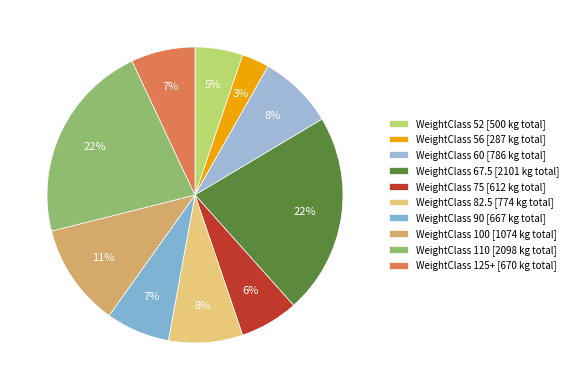

Rank the categories by value from lowest to highest.

56, 52, 75, 90, 125+, 82.5, 60, 100, 110, 67.5